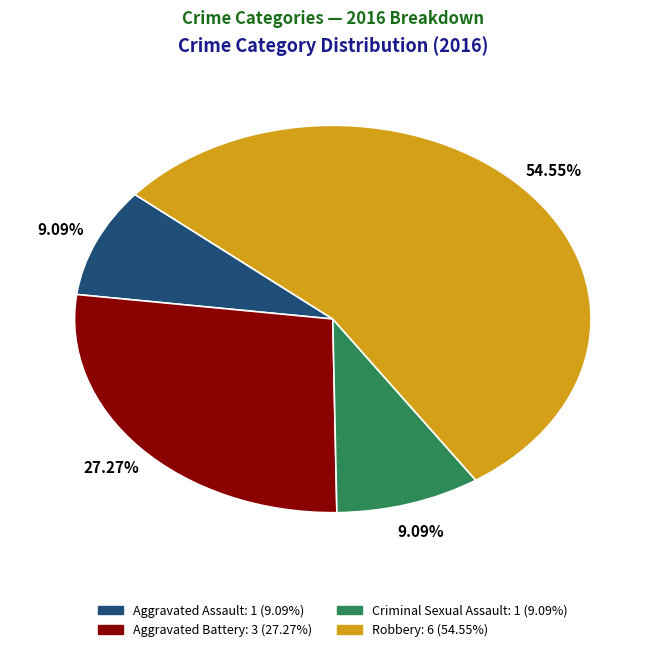

To the nearest percent, what percentage of the pie is Criminal Sexual Assault?

9%